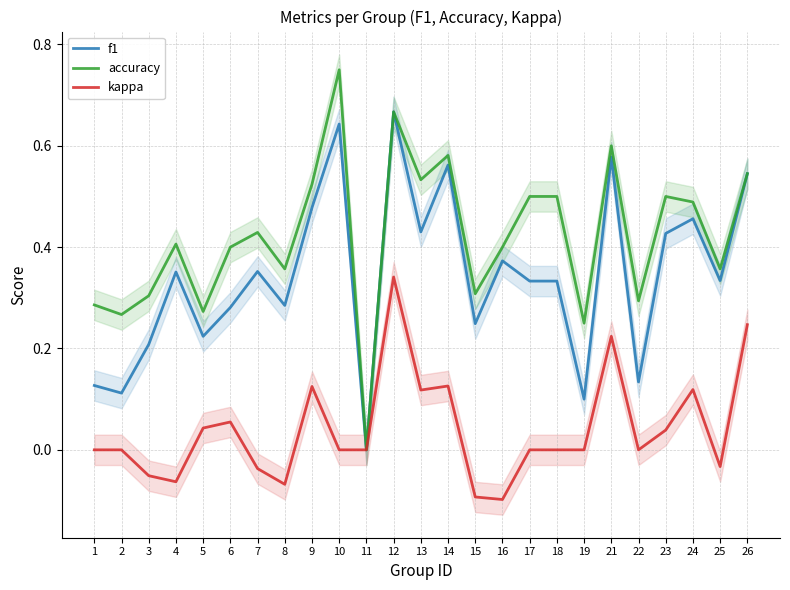

What is the value of the kappa point at the 25th from the left?

0.2